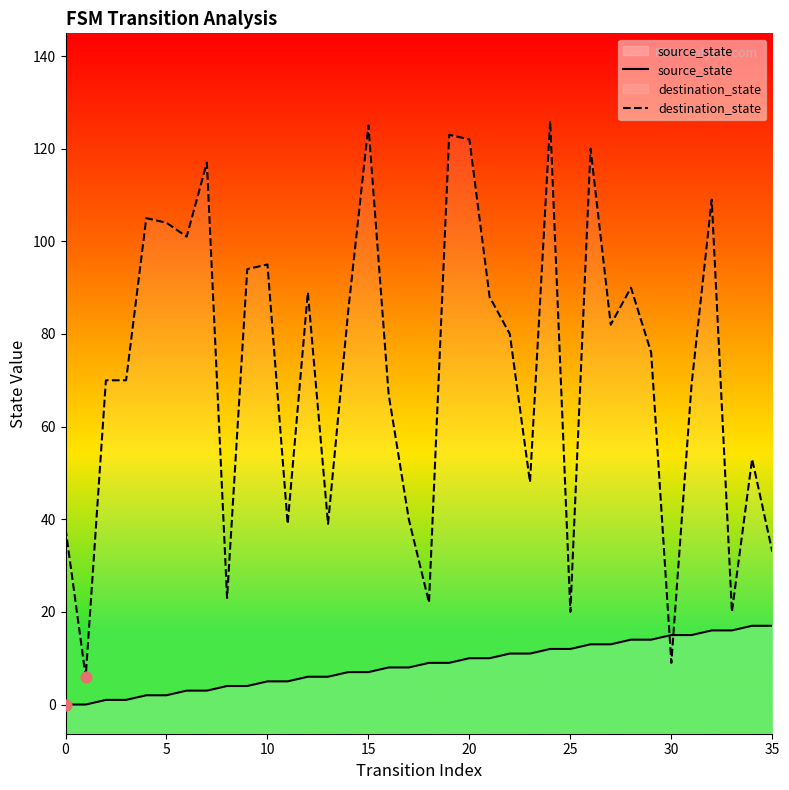

Which series contains the highest Y value?

destination_state